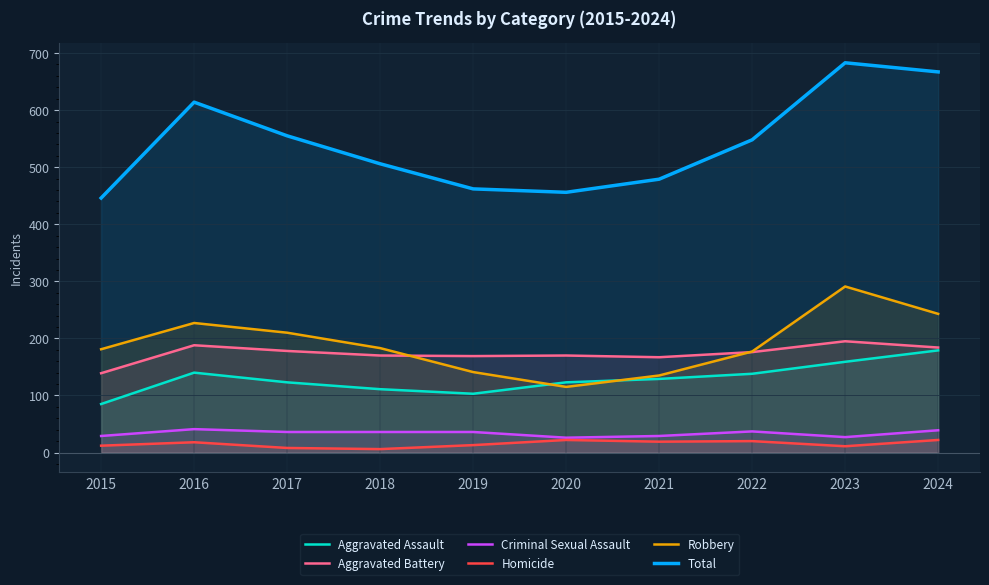

At which category is the sum across all series the highest?

2023